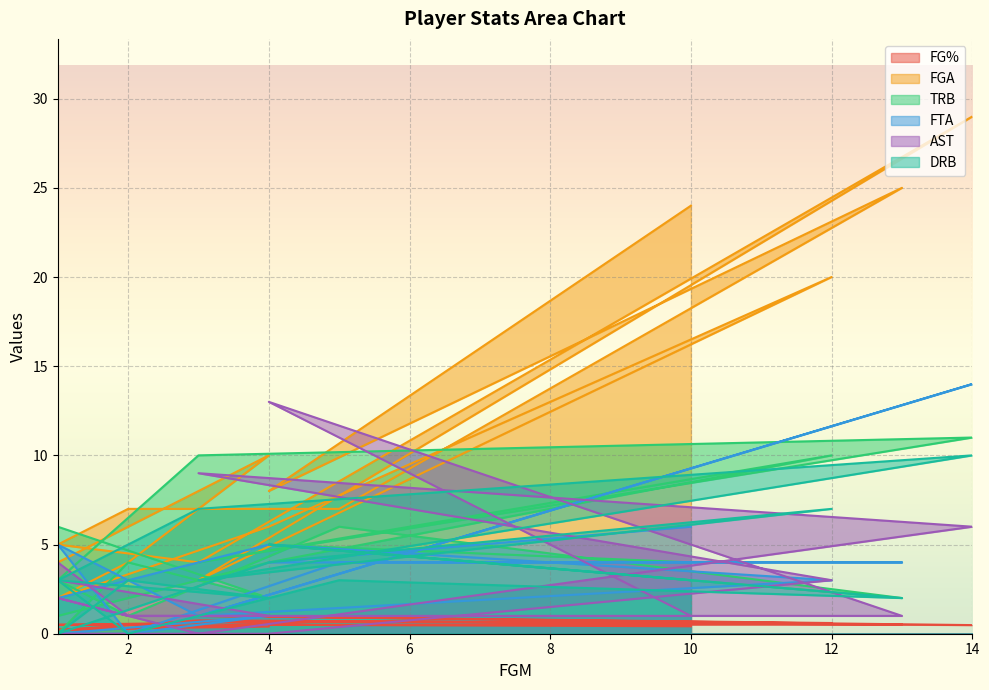

Between which two adjacent categories do TRB and FGA first intersect?

1 and 3